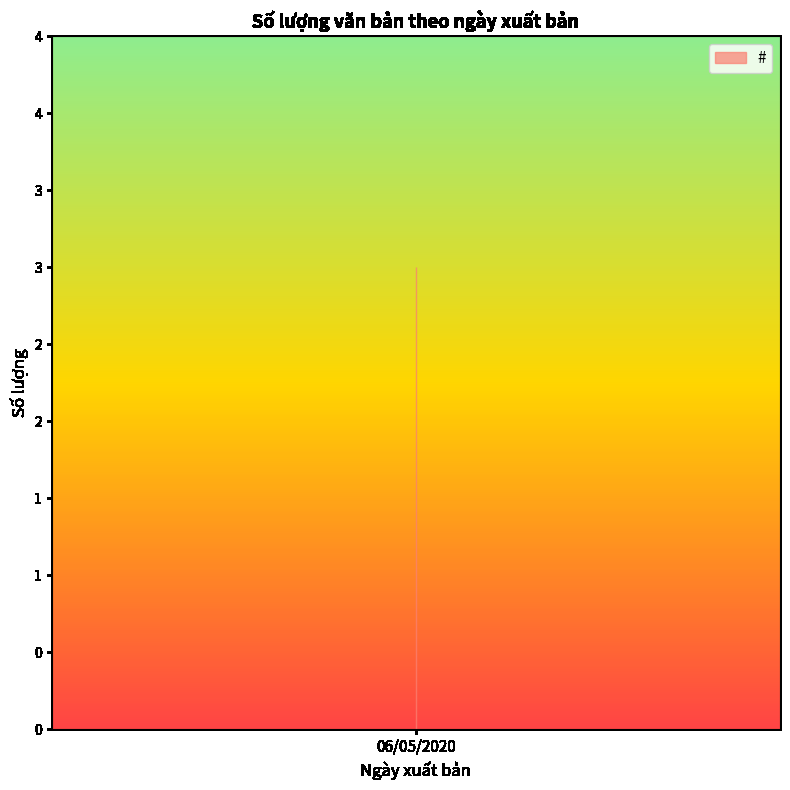

The value at 06/05/2020 is 2203. True or false?

False